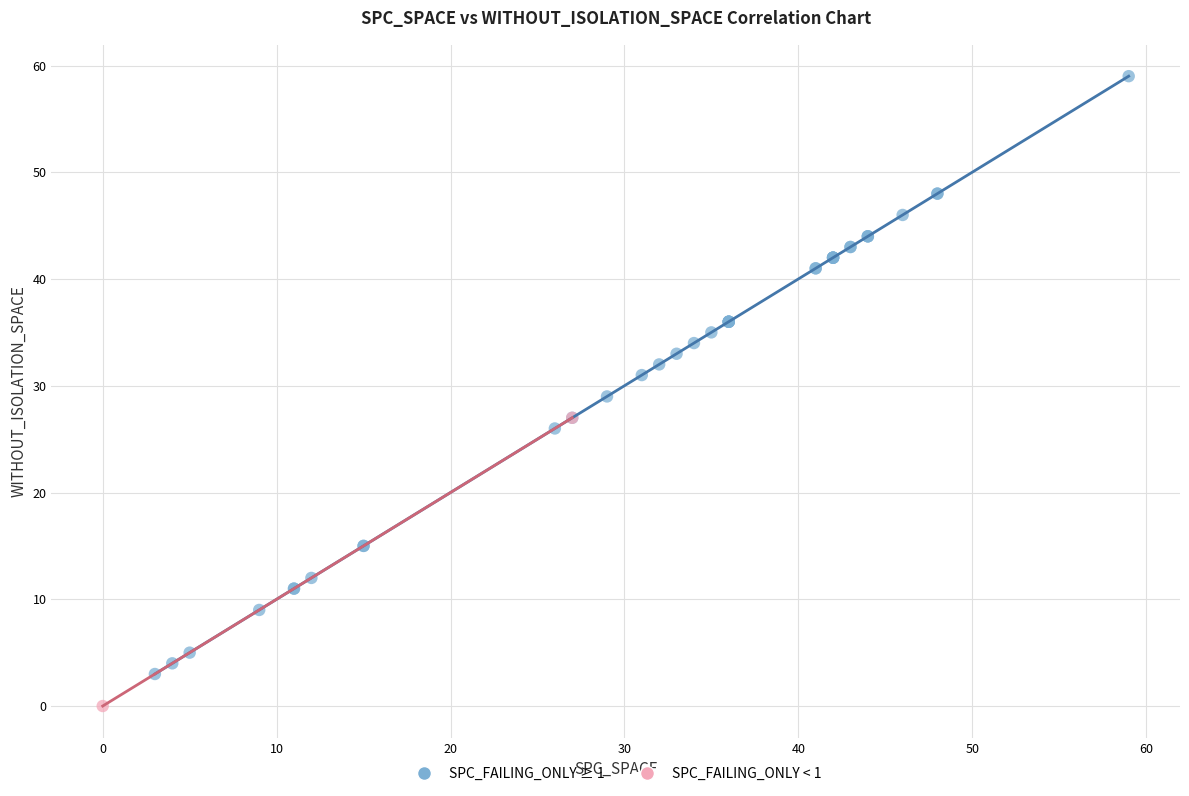

Which series reaches the maximum Y coordinate?

SPC_FAILING_ONLY ≥ 1